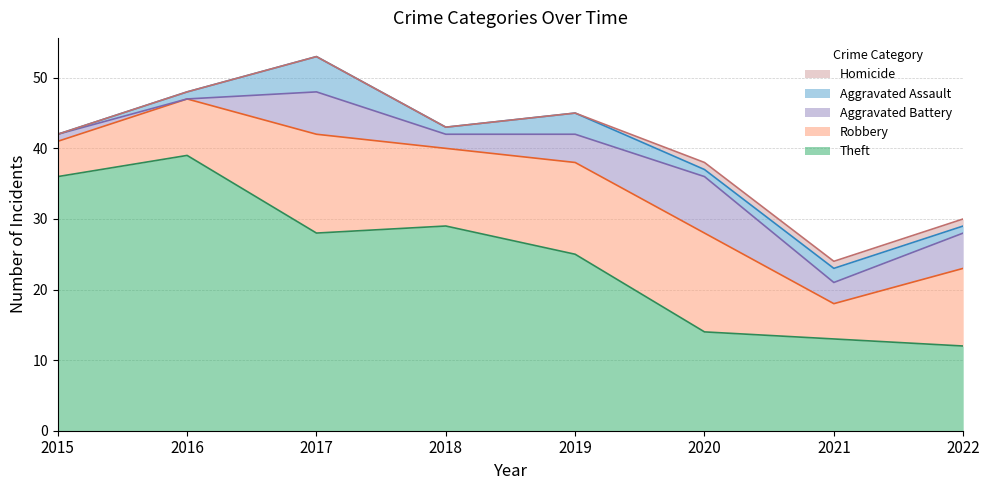

What is the difference between the Theft values at 2022 and 2017?

16